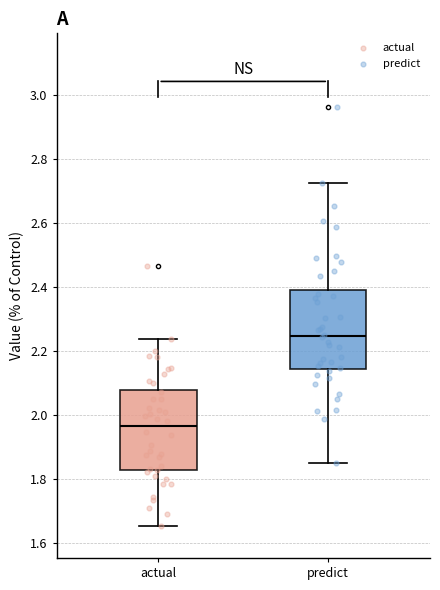

Where is the lower edge of the box for predict on the y-axis? The values are not printed on the chart, so give them approximately, as read against the axis.

2.14